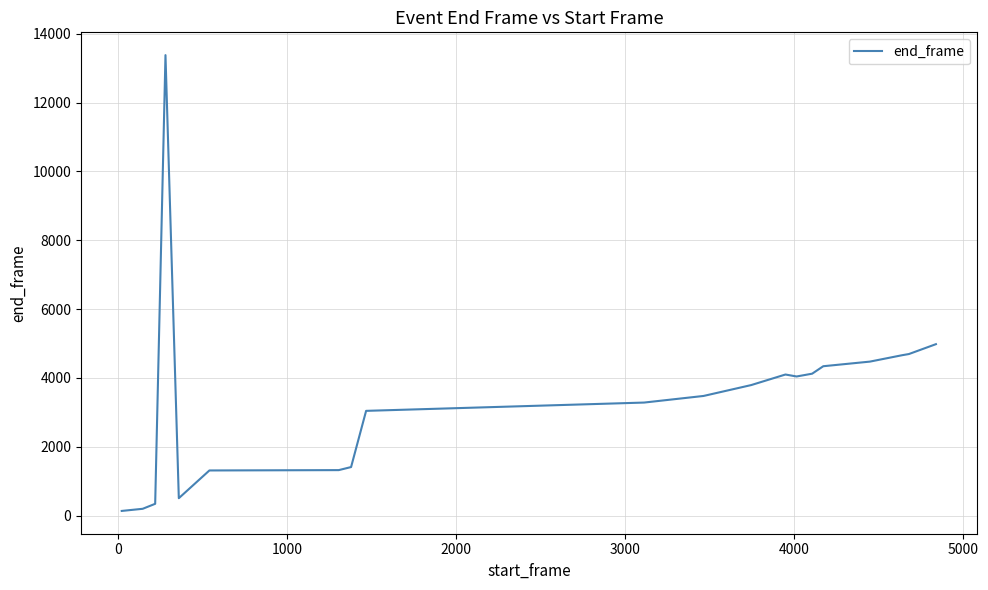

What is the difference between the maximum and minimum values?

13245